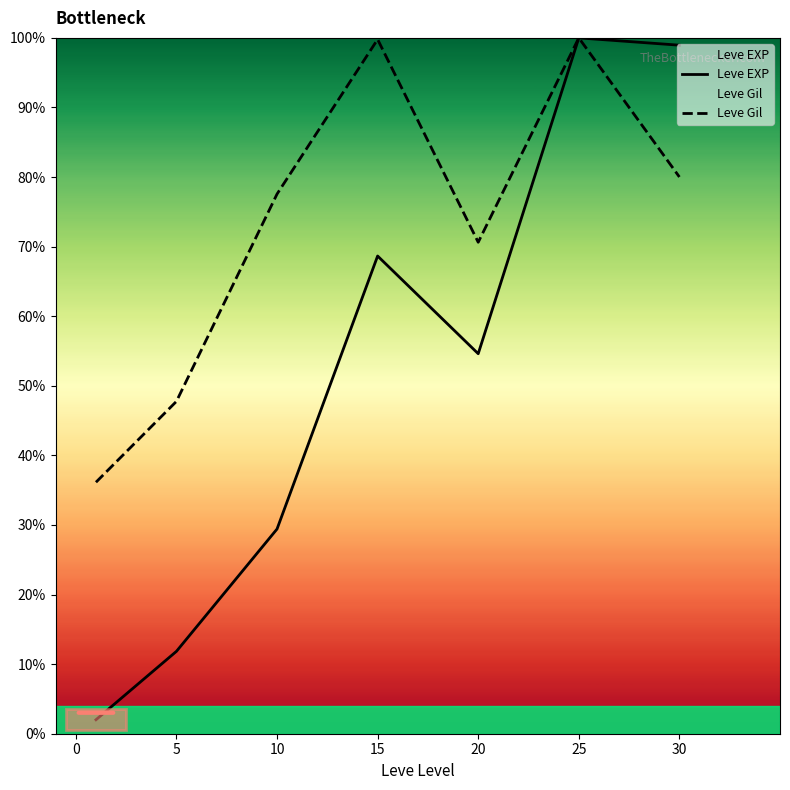

Which series has the largest range (max minus min)?

Leve EXP